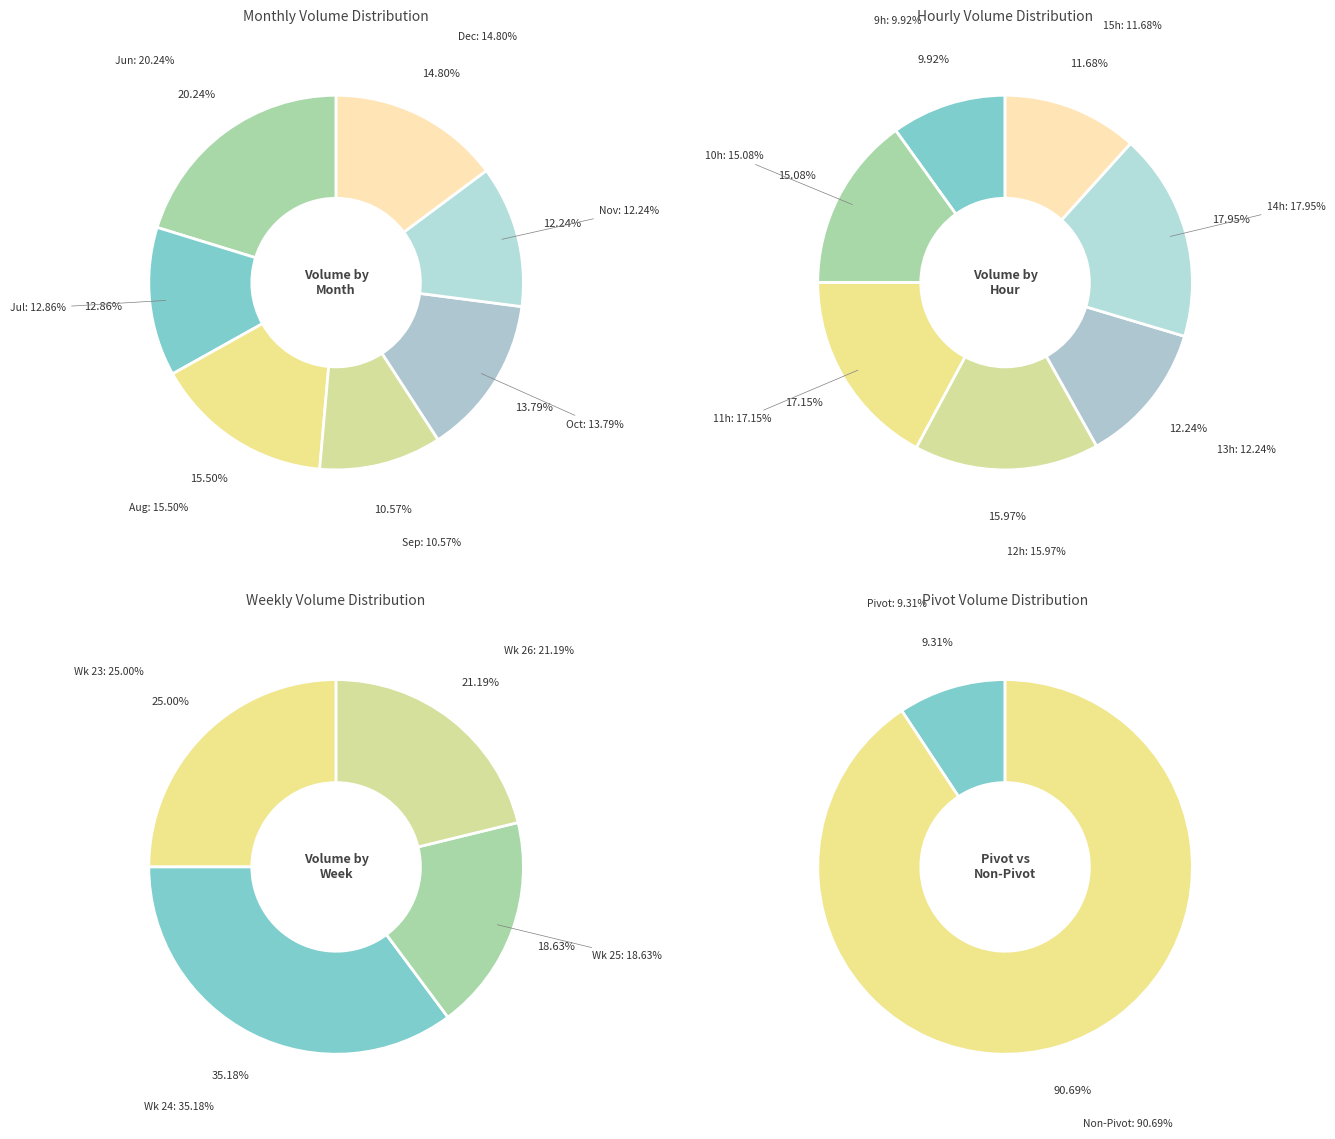

Count the number of slices in the pie.

7